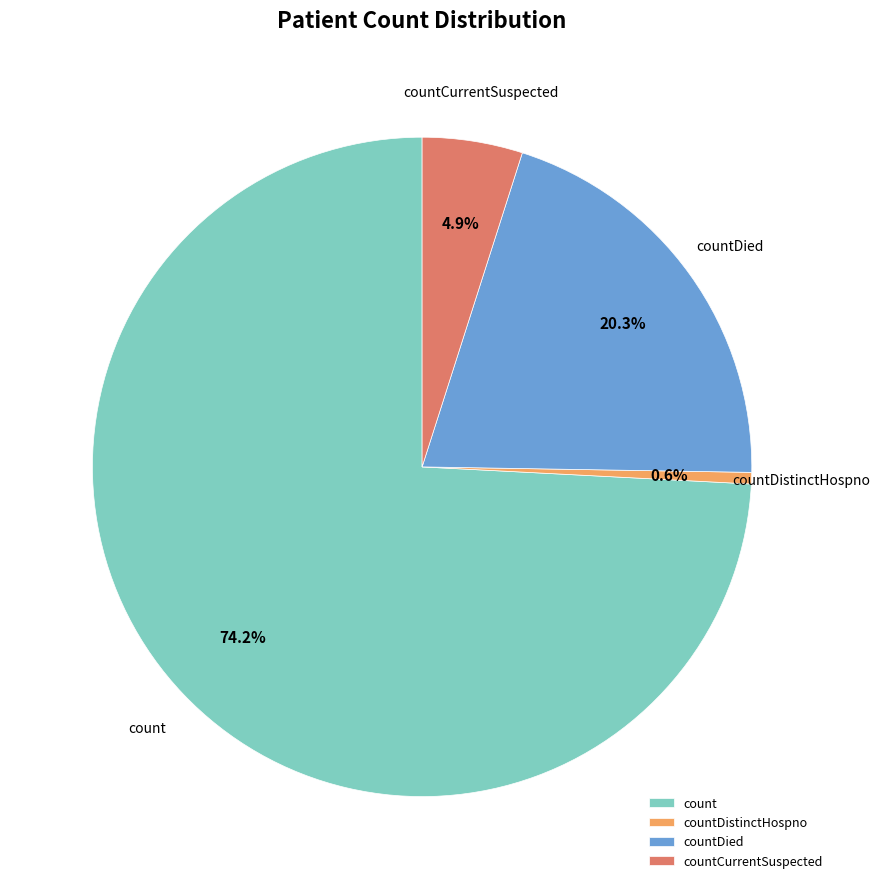

How many slices are in this pie chart?

4